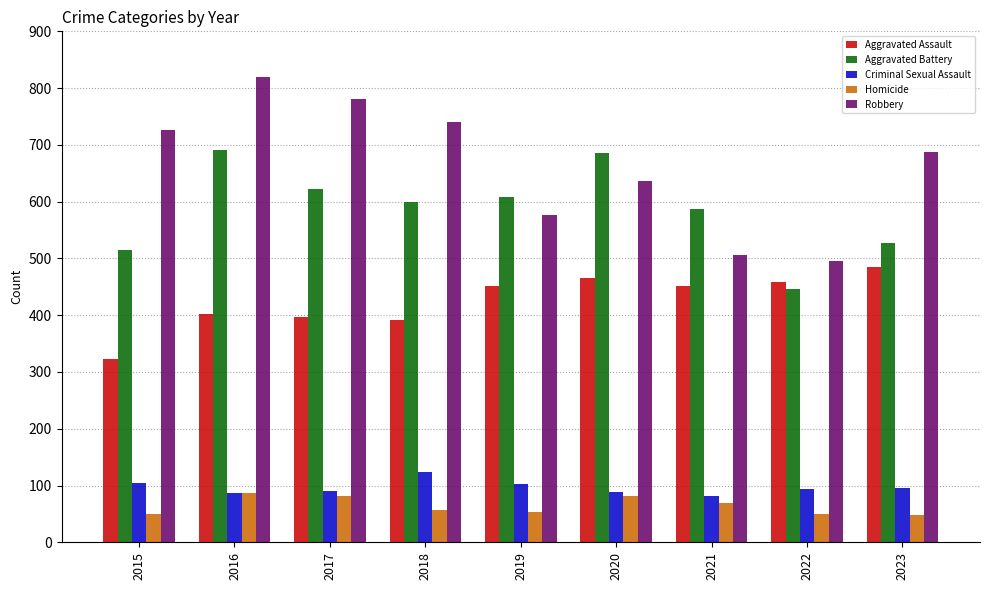

At which label is Aggravated Battery closest to 568?

2021